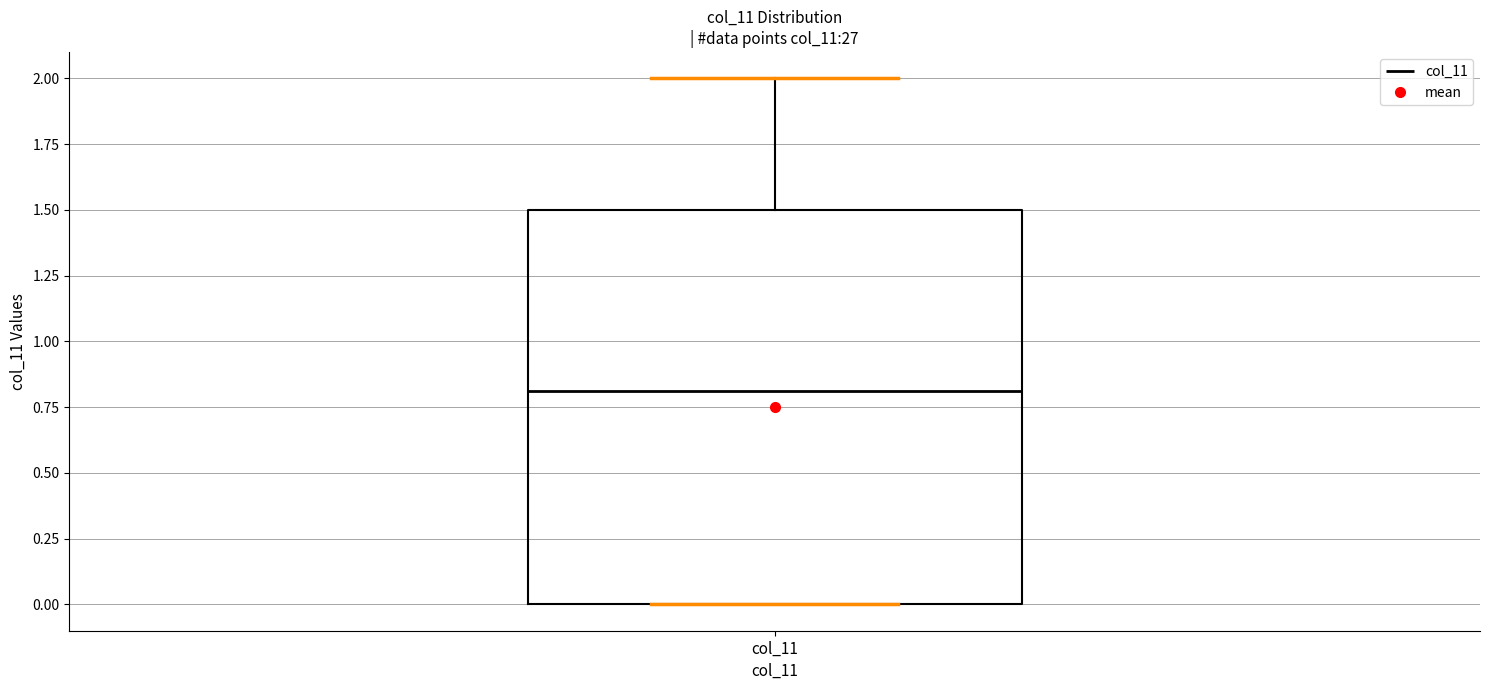

Where is the lower edge of the box for col_11 on the y-axis? The values are not printed on the chart, so give them approximately, as read against the axis.

0.0